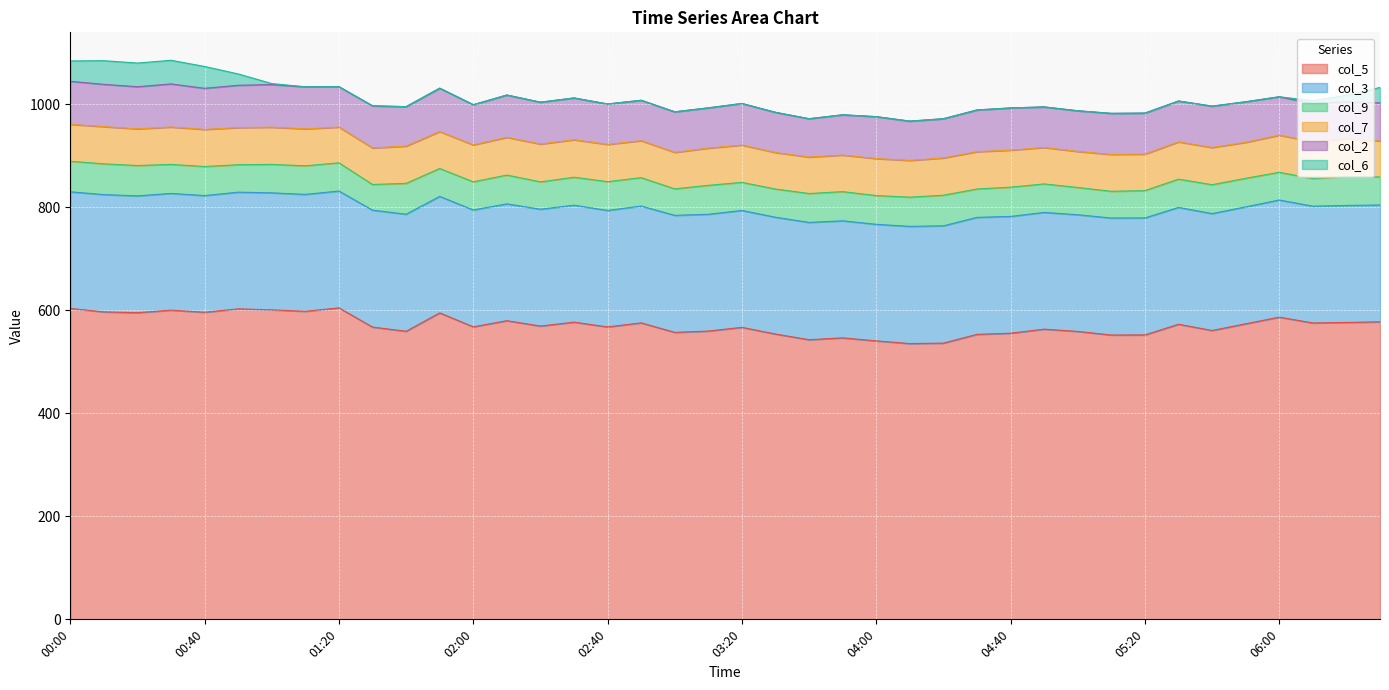

What is the label of the 18th point from the right?

03:40